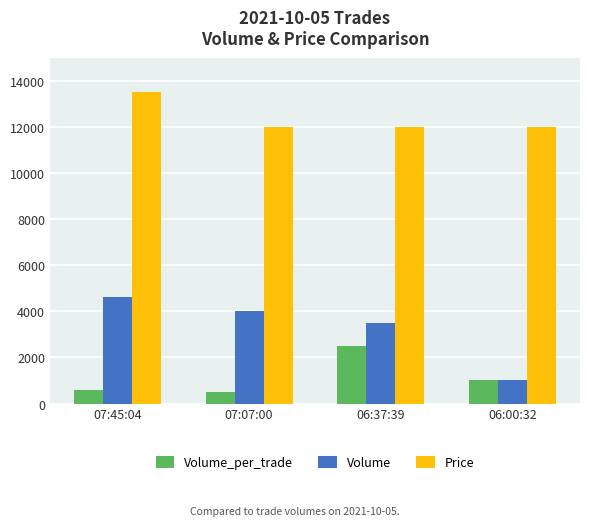

Count the number of categories in the chart.

4